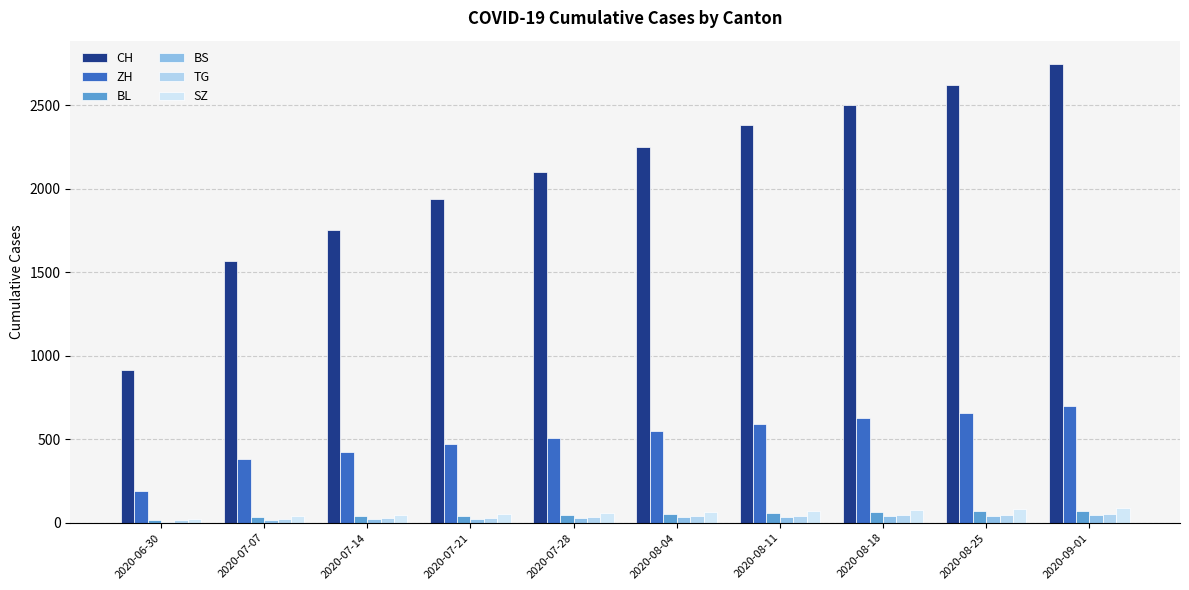

What is the sum of the BL values at 2020-07-14 and 2020-07-21?

81